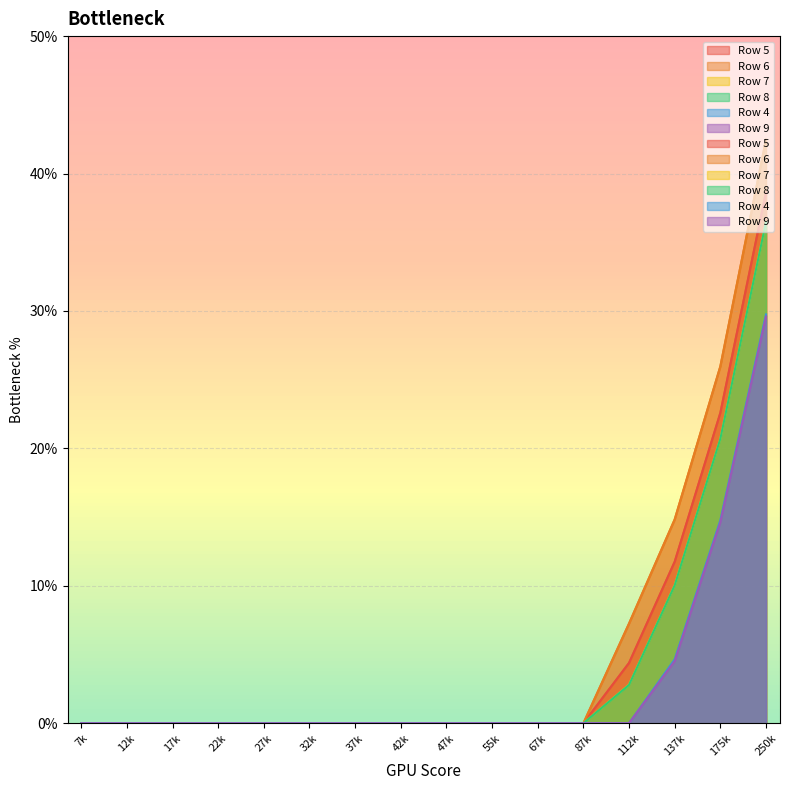

True or false: Row 9 has a value of 7.2 at 175k.

False